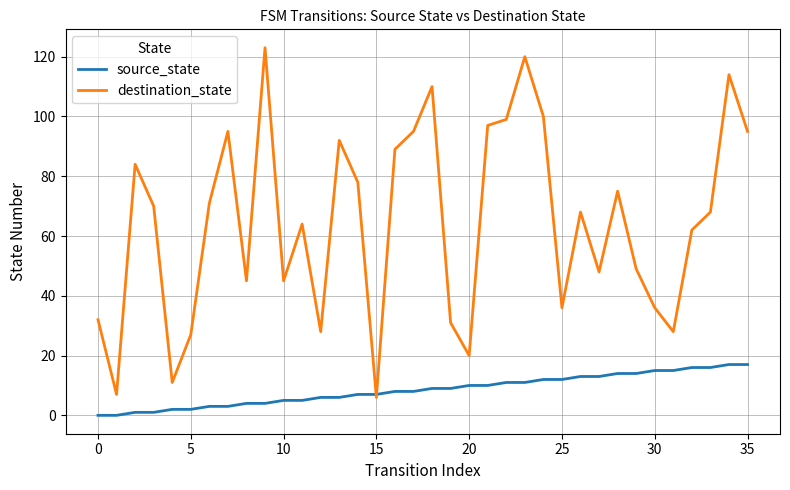

After their last crossing, which series has the higher values: destination_state or source_state?

destination_state